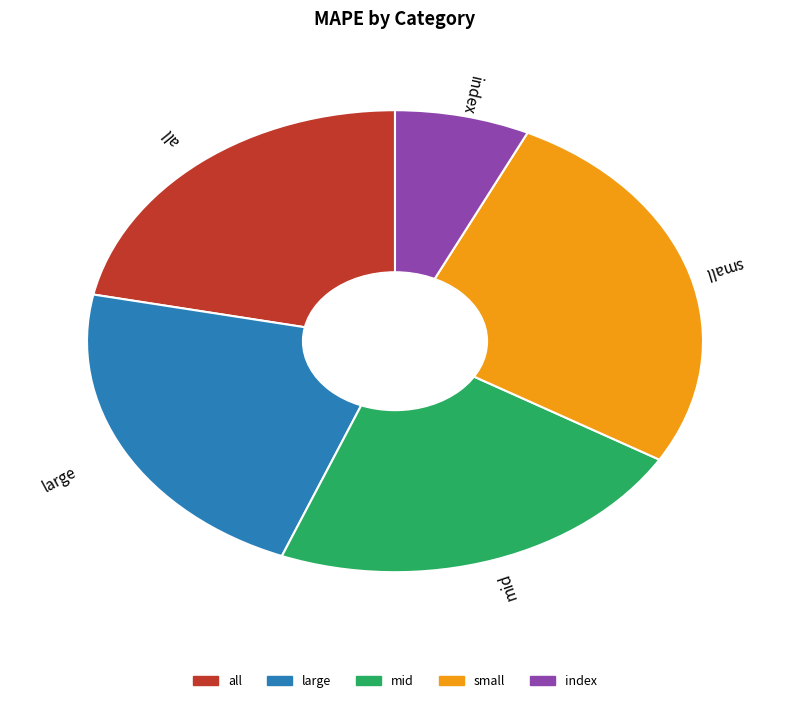

Is there a majority slice in this chart?

No